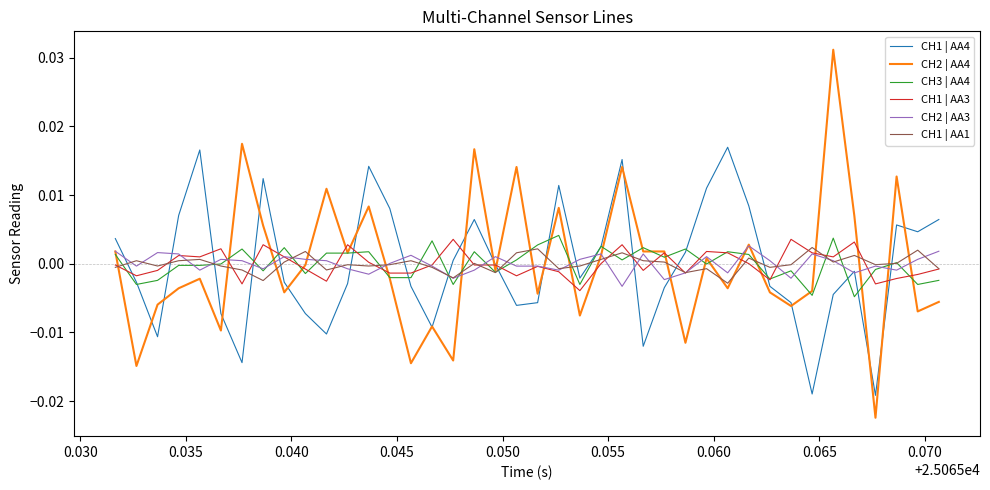

Does the chart have visible grid lines?

No